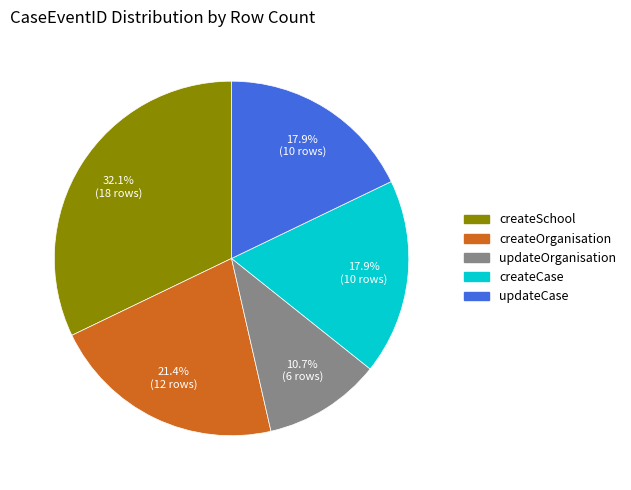

Is there any slice that represents more than half of the pie?

No